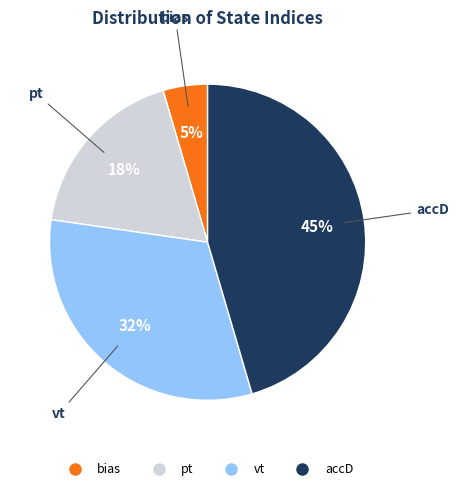

Combined, do pt and accD account for over 50%?

Yes